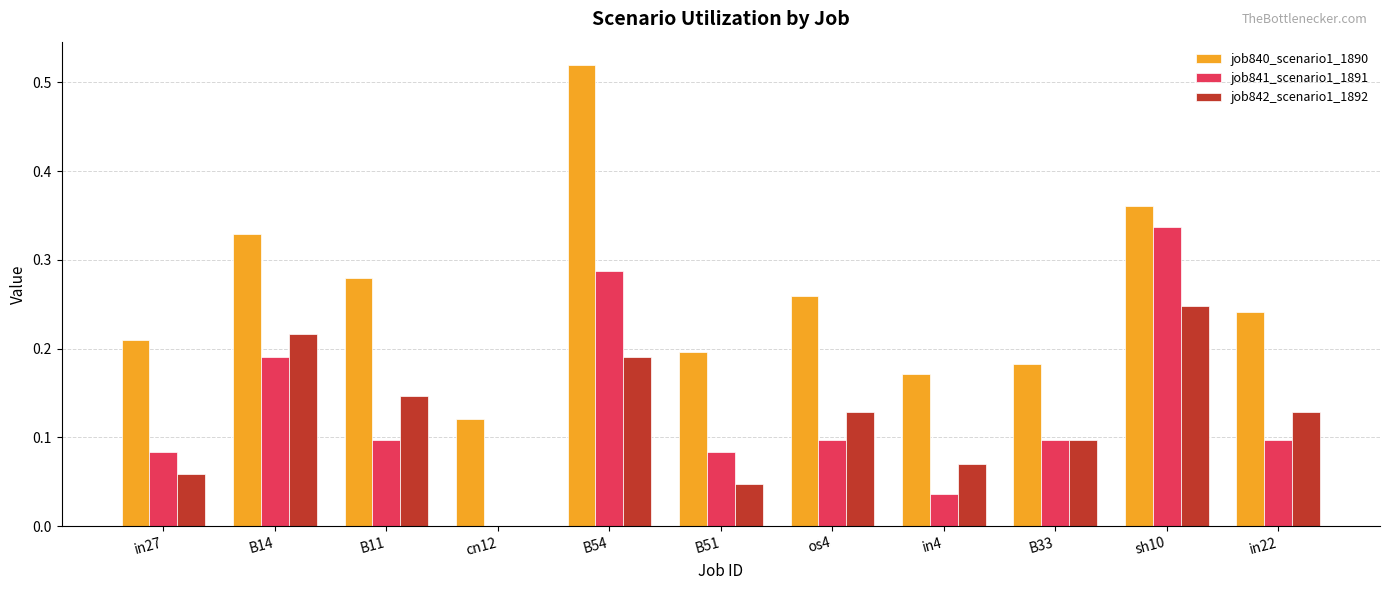

True or false: job840_scenario1_1890 has a value of 0.3 at B33.

False